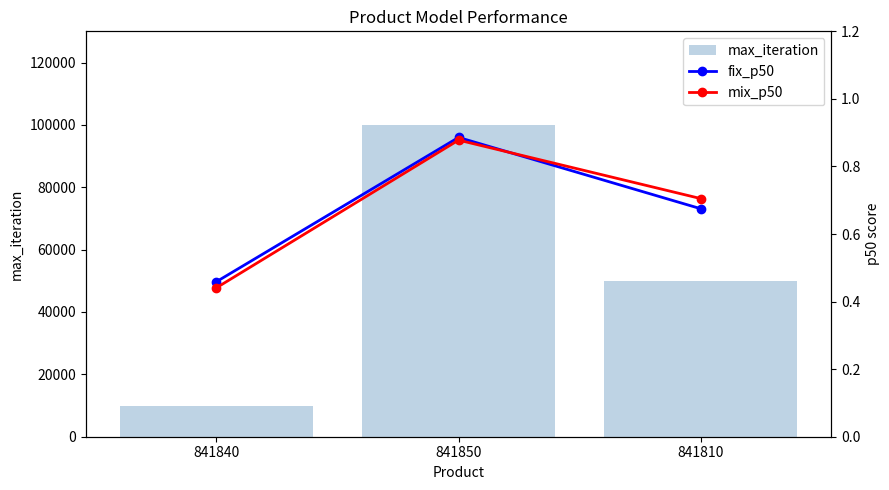

Reading left to right, transcribe all the data shown in this chart.

max_iteration: 10000.0	100000.0	50000.0
fix_p50: 0.5	0.9	0.7
mix_p50: 0.4	0.9	0.7